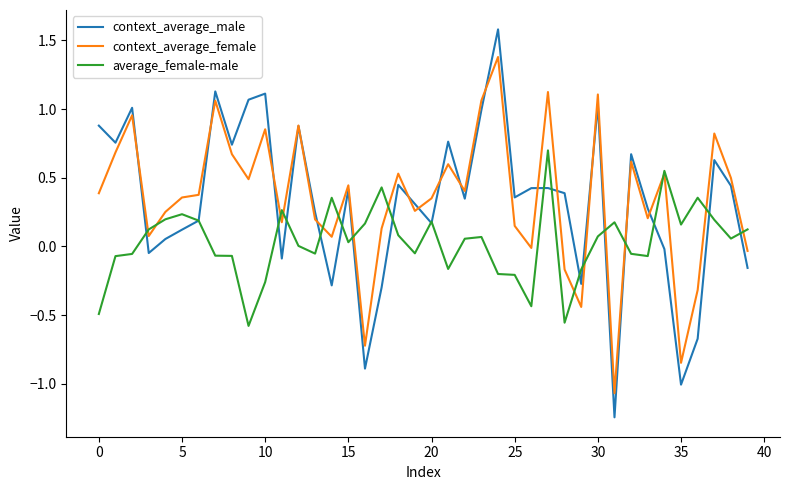

What is the highest value of the context_average_female series?

1.4